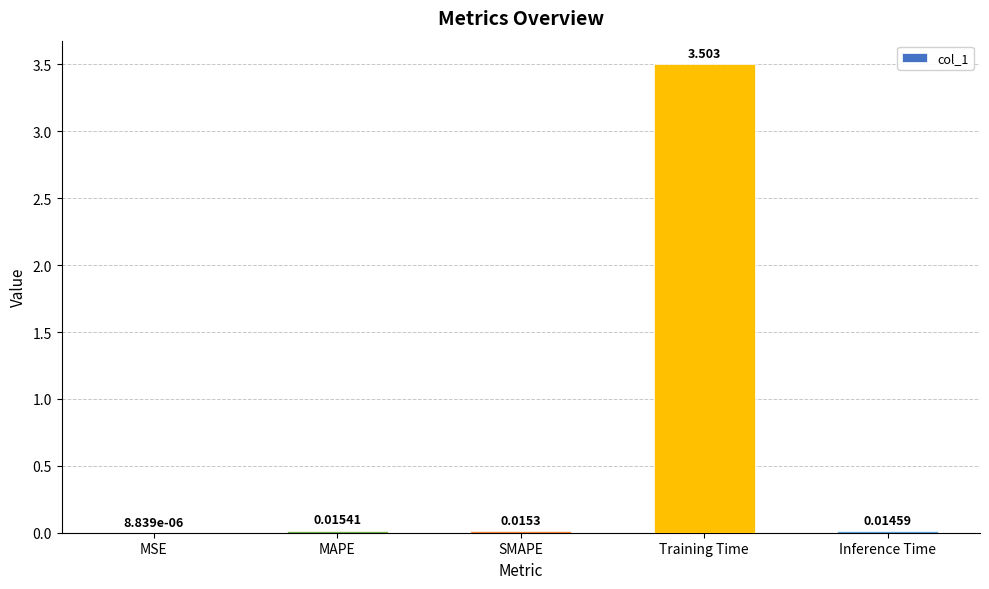

Between Training Time and MSE, which is larger?

Training Time